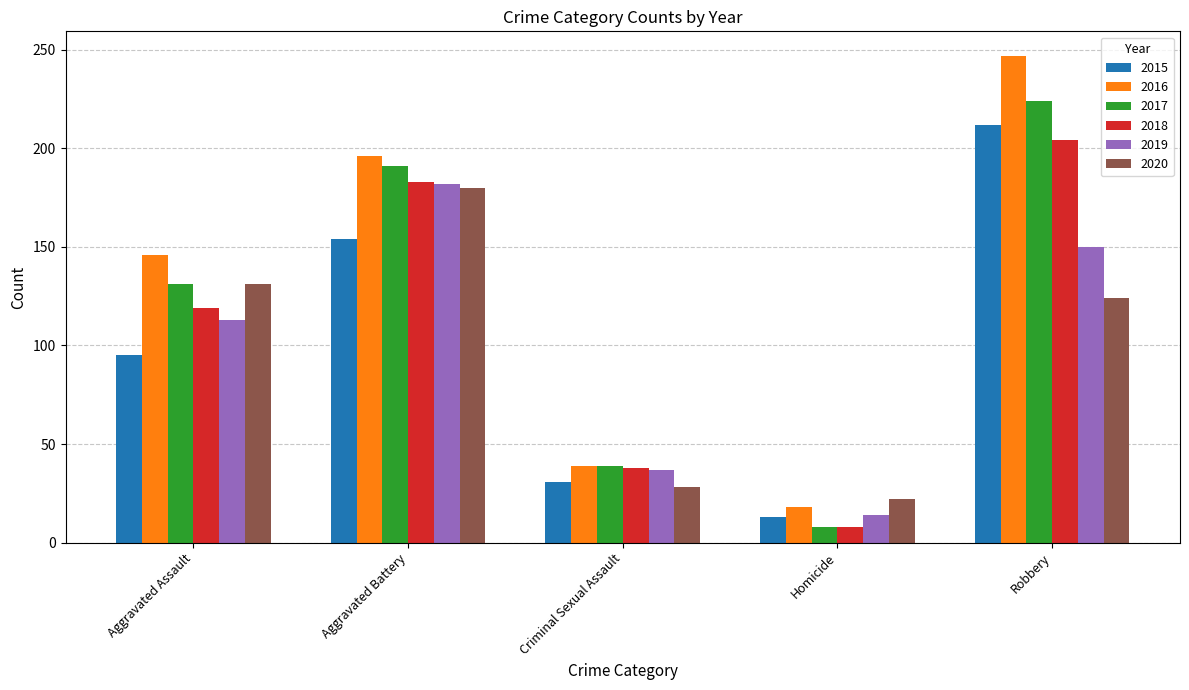

What is the minimum value for 2017?

8